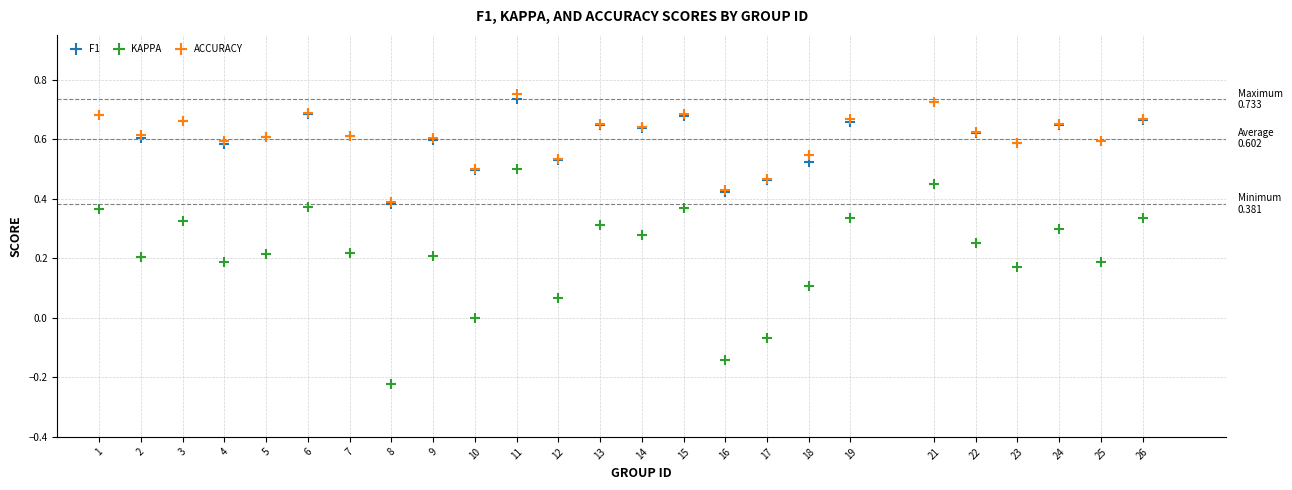

What are all the series names shown in the legend?

F1, KAPPA, ACCURACY